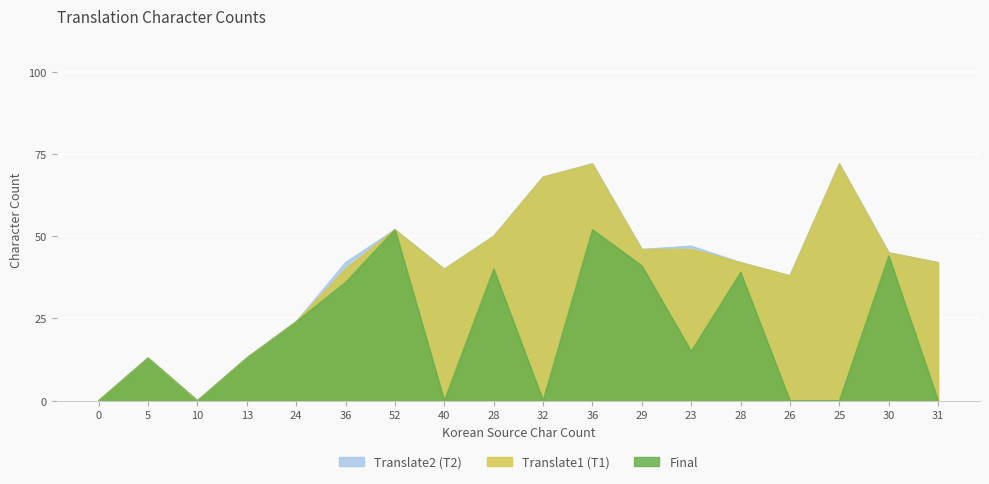

Reading left to right, extract all data points from this chart.

Translate2 (T2): 0	13	0	13	24	42	52	40	50	68	72	46	47	42	38	72	45	42
Translate1 (T1): 0	13	0	13	24	40	52	40	50	68	72	46	46	42	38	72	45	42
Final: 0	13	0	13	24	36	52	0	40	0	52	41	15	39	0	0	44	0